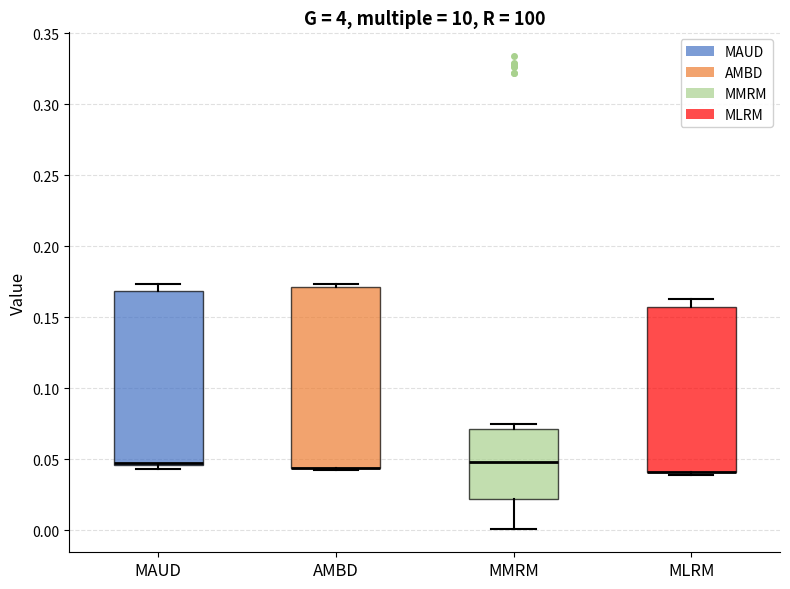

Reading left to right, read every box against the y-axis: the position of its median line, the range the box covers, and the ends of its whiskers. The values are not printed on the chart, so give them approximately, as read against the axis.

MAUD: median 0.045 (drawn on the box's lower edge), box 0.045 to 0.170, whiskers 0.045 (just below the box's lower edge) to 0.175
AMBD: median 0.045 (drawn on the box's lower edge), box 0.045 to 0.170, whiskers 0.040 to 0.175
MMRM: median 0.050, box 0.020 to 0.070, whiskers 0.000 to 0.075
MLRM: median 0.040 (drawn on the box's lower edge), box 0.040 to 0.160, whiskers 0.040 (just below the box's lower edge) to 0.165